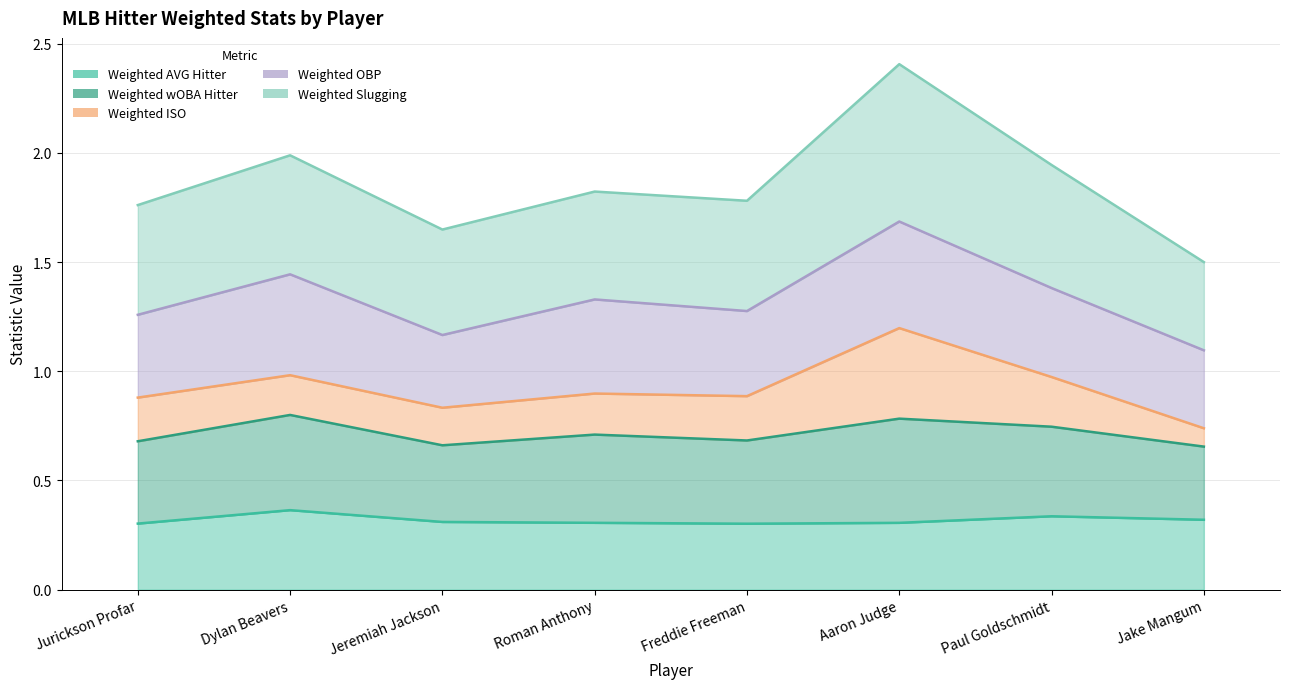

Where is the first local minimum for Weighted Slugging?

Jeremiah Jackson